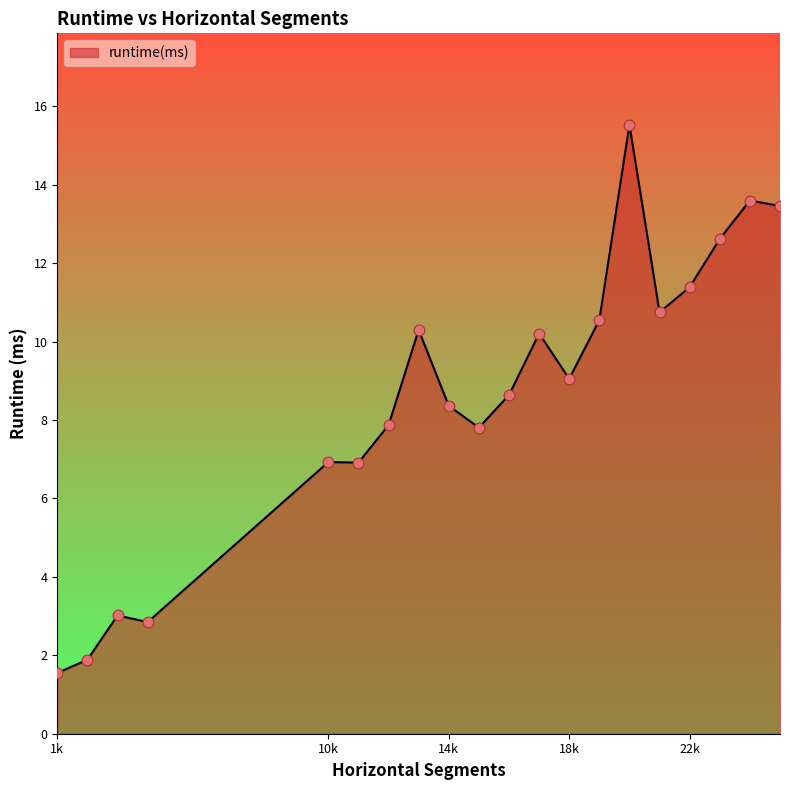

What is the minimum value shown in the chart?

1.5